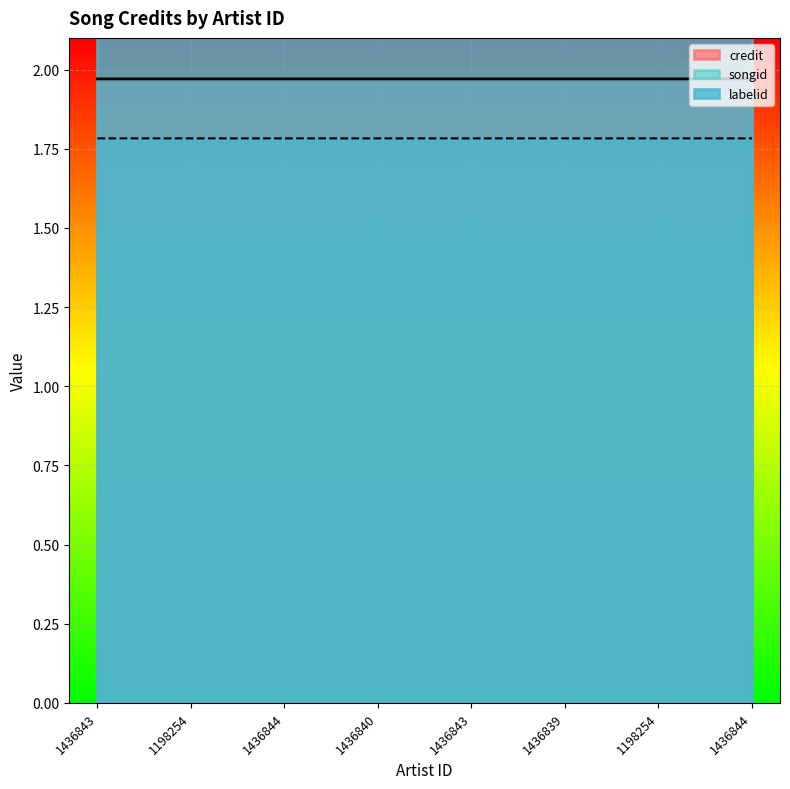

Which series has the largest total across all categories?

credit